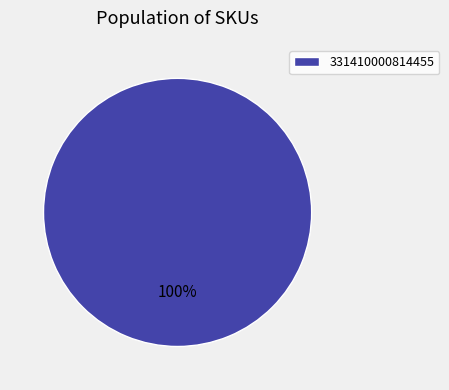

Does any single category account for the majority?

Yes